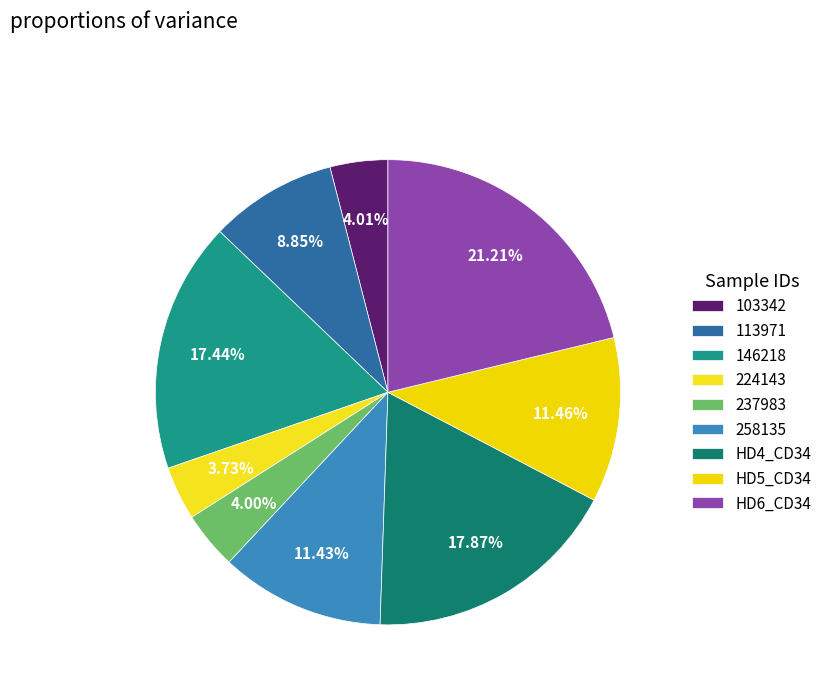

How many segments does this pie chart have?

9